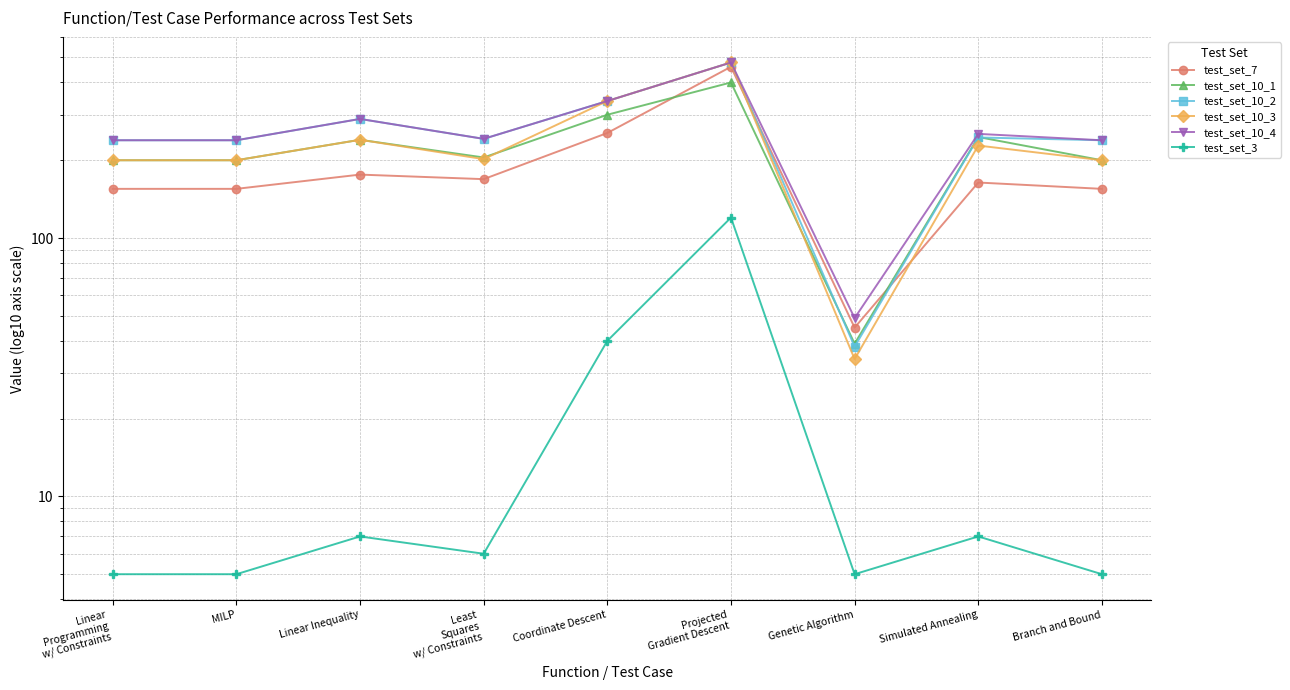

Where is test_set_10_4 nearest to the value 263?

Simulated Annealing